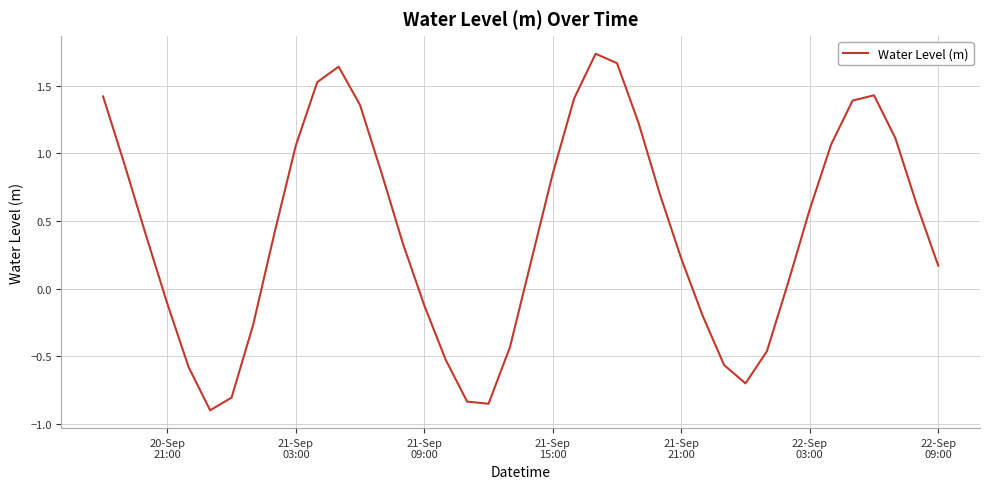

What is the smallest value displayed?

-0.9